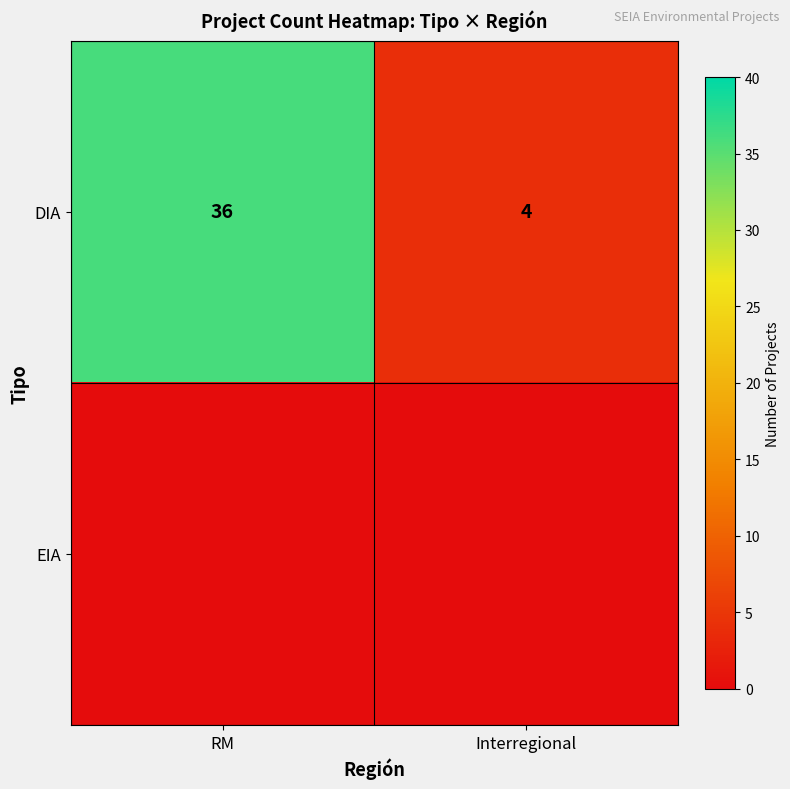

What is the spread (max minus min) of values at RM?

36